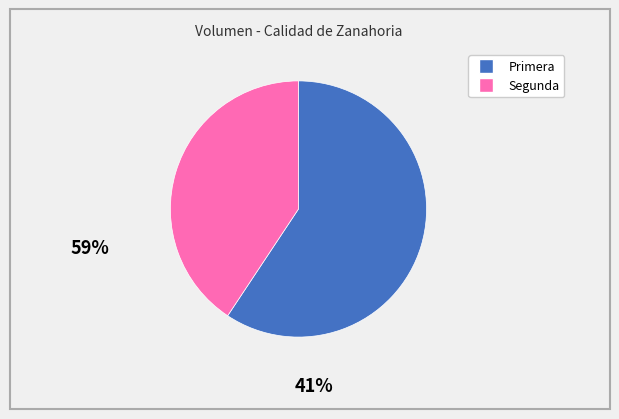

Which category accounts for the majority?

Primera